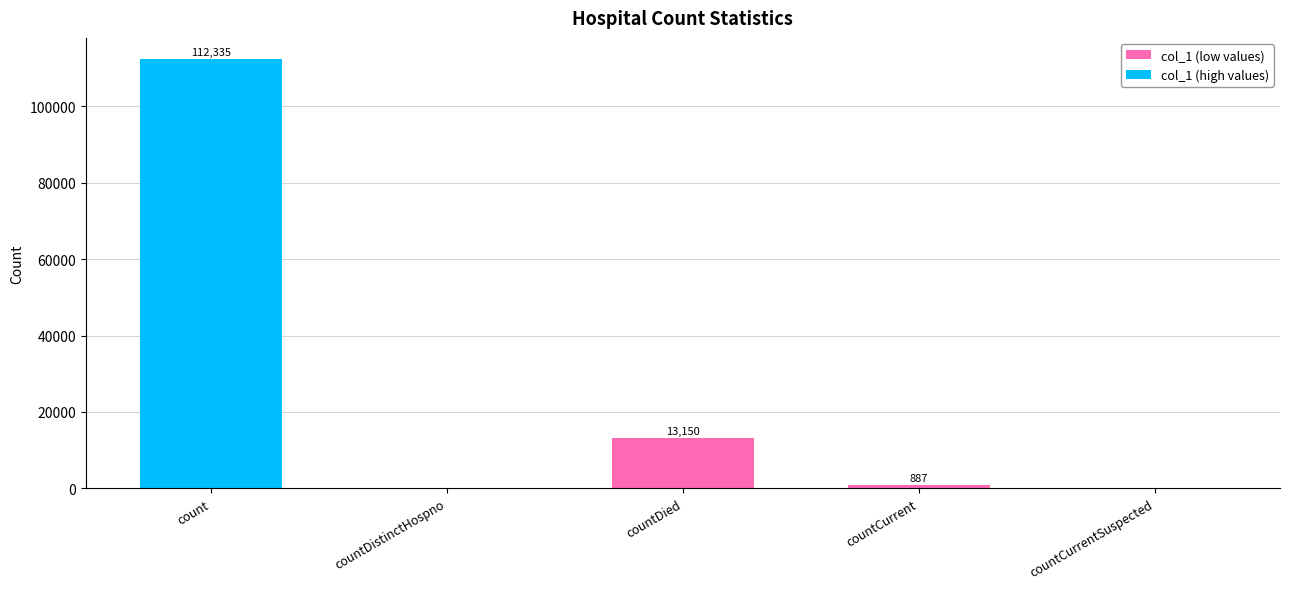

Which category has the highest value across all series?

count